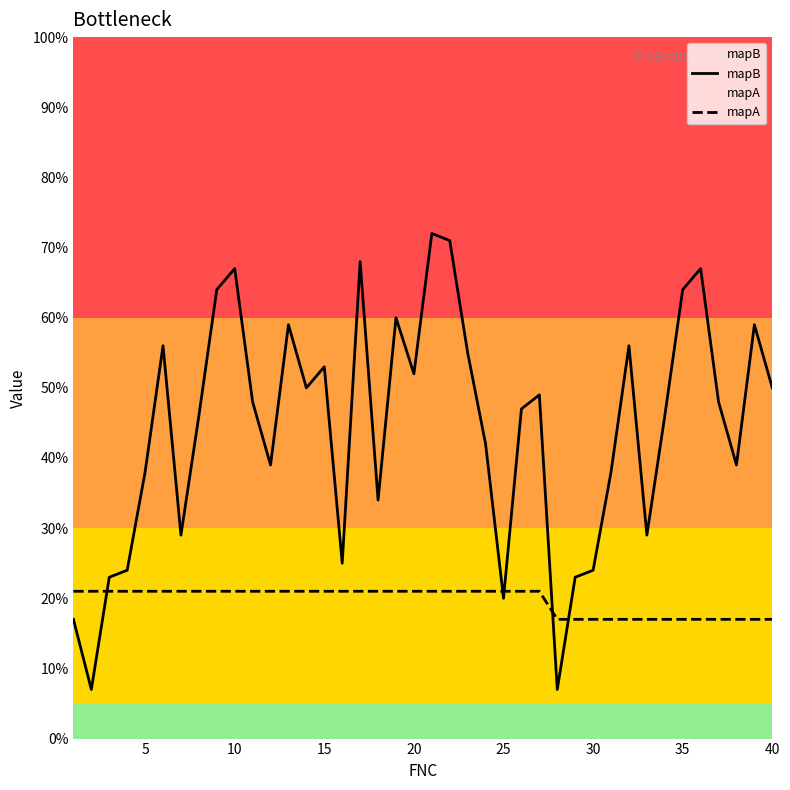

True or false: mapA and mapB intersect in this chart.

True